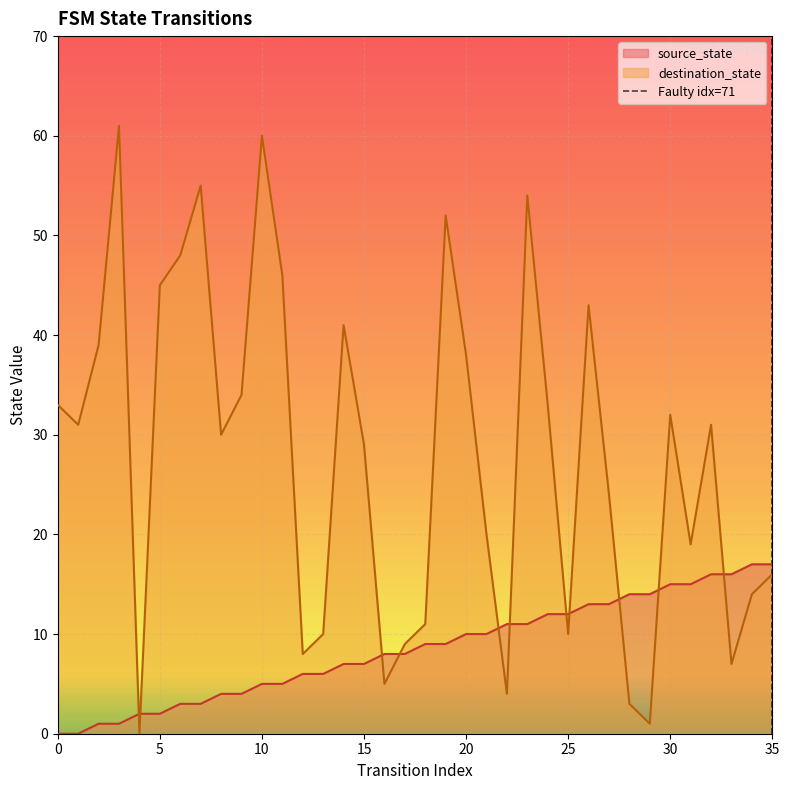

List the series in order of their peak value, lowest first.

source_state, destination_state